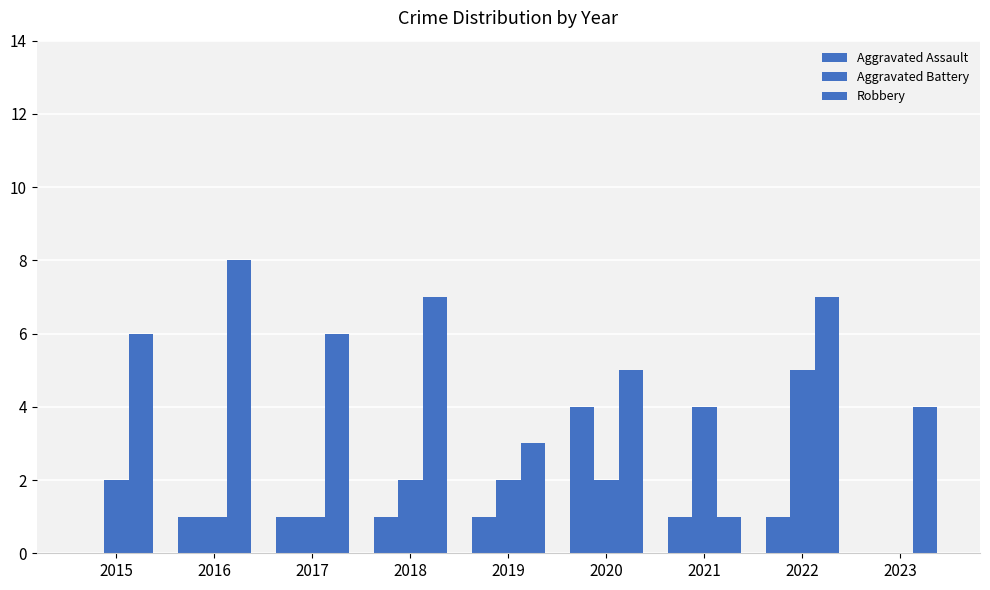

True or false: Aggravated Assault has a value of 1 at 2018.

True